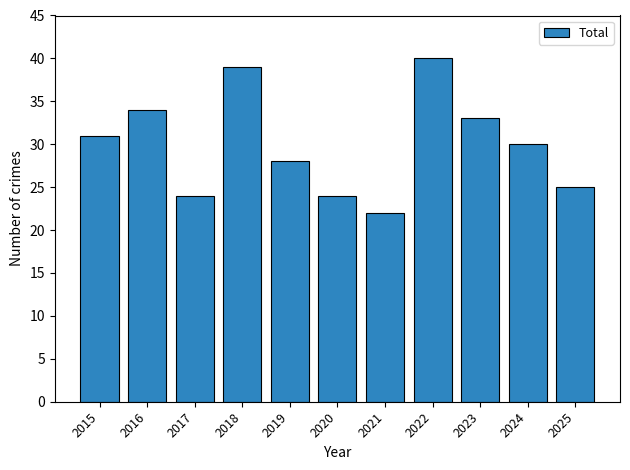

What is the change in value from 2018 to 2020?

-15